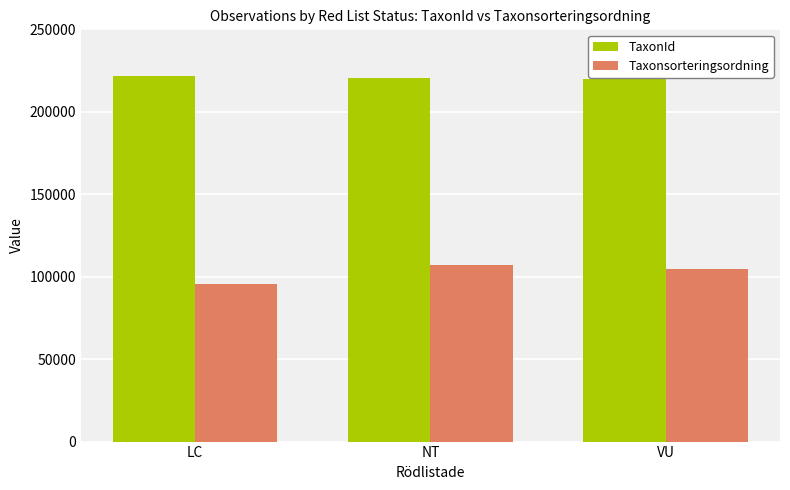

How many series are shown in this chart?

2